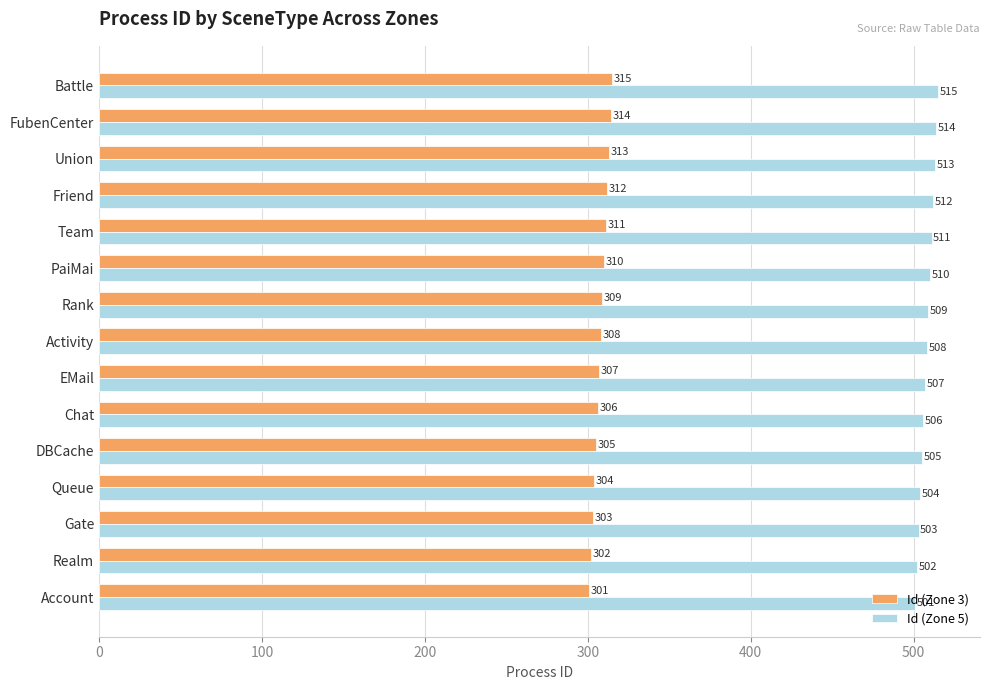

At which category is the sum across all series the highest?

Battle